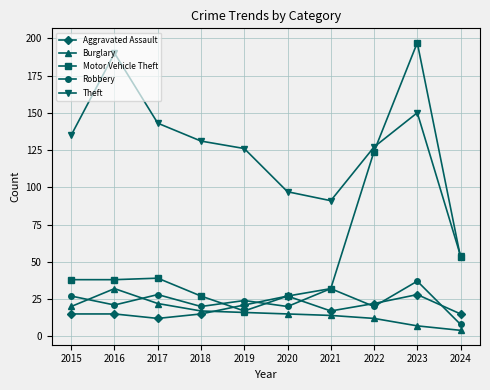

At which category does Robbery reach its first local peak?

2017